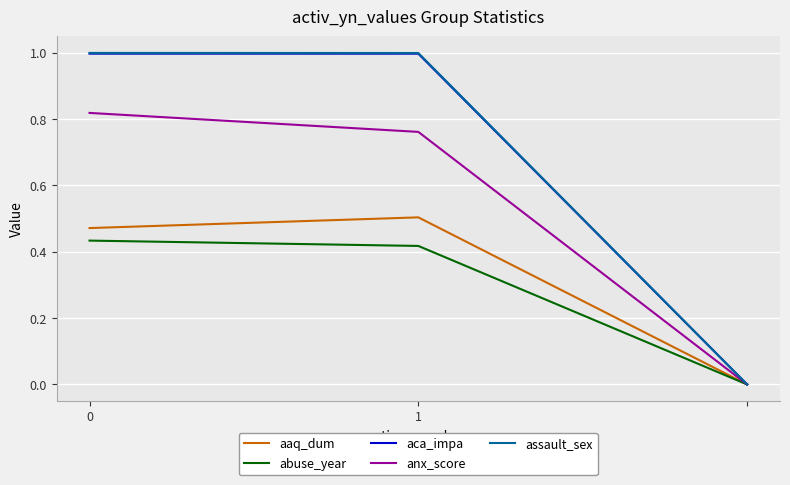

Does the chart display data point markers on the line(s)?

No